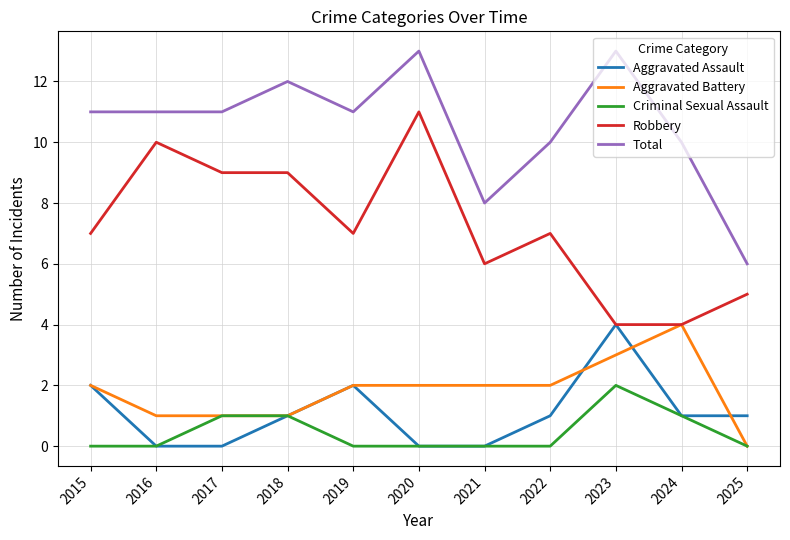

What is the sum of the Robbery values at 2016 and 2022?

17